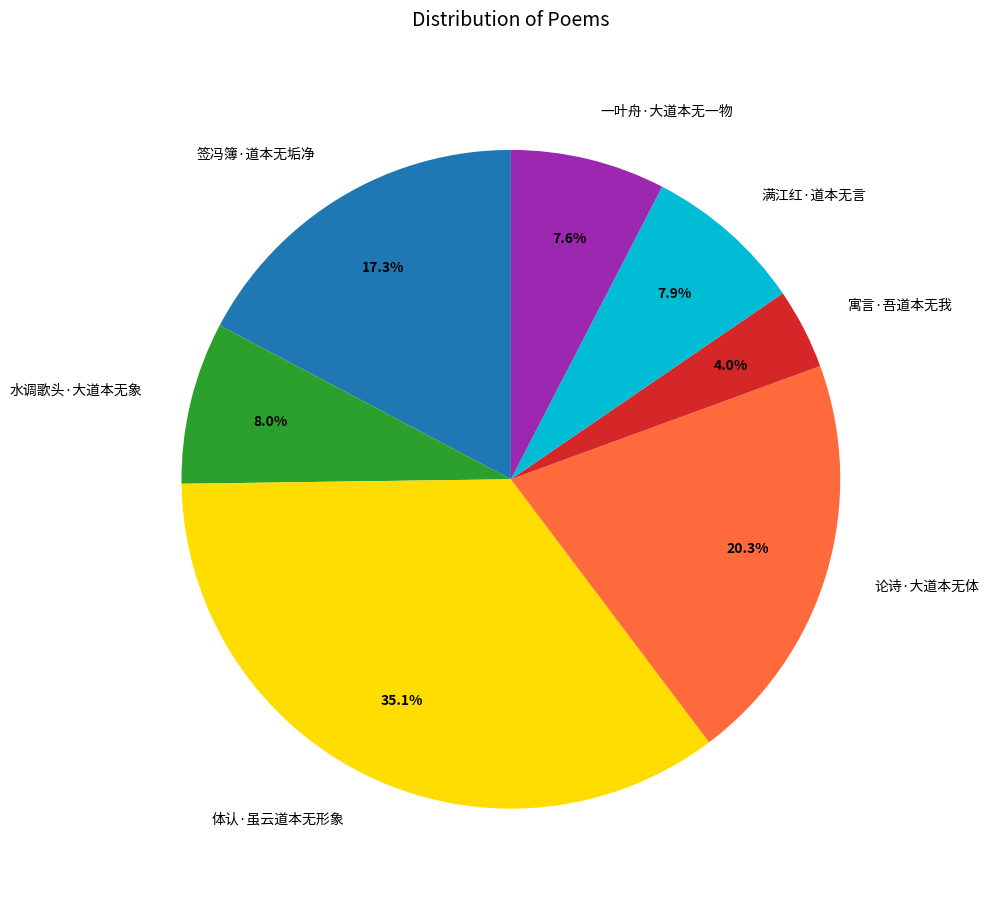

Is there any slice that represents more than half of the pie?

No